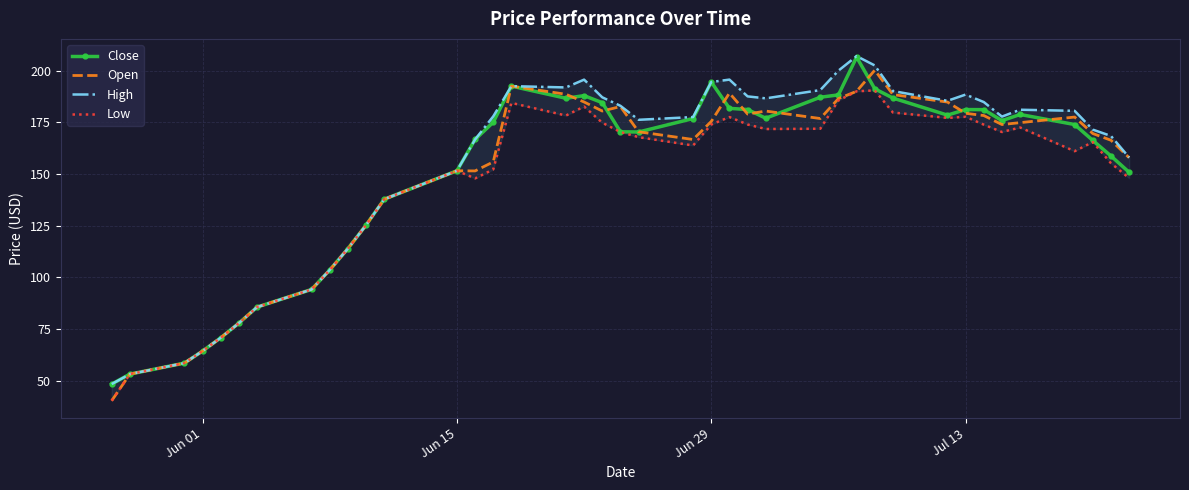

What is the difference between the maximum and second lowest values in the Low series?

137.3